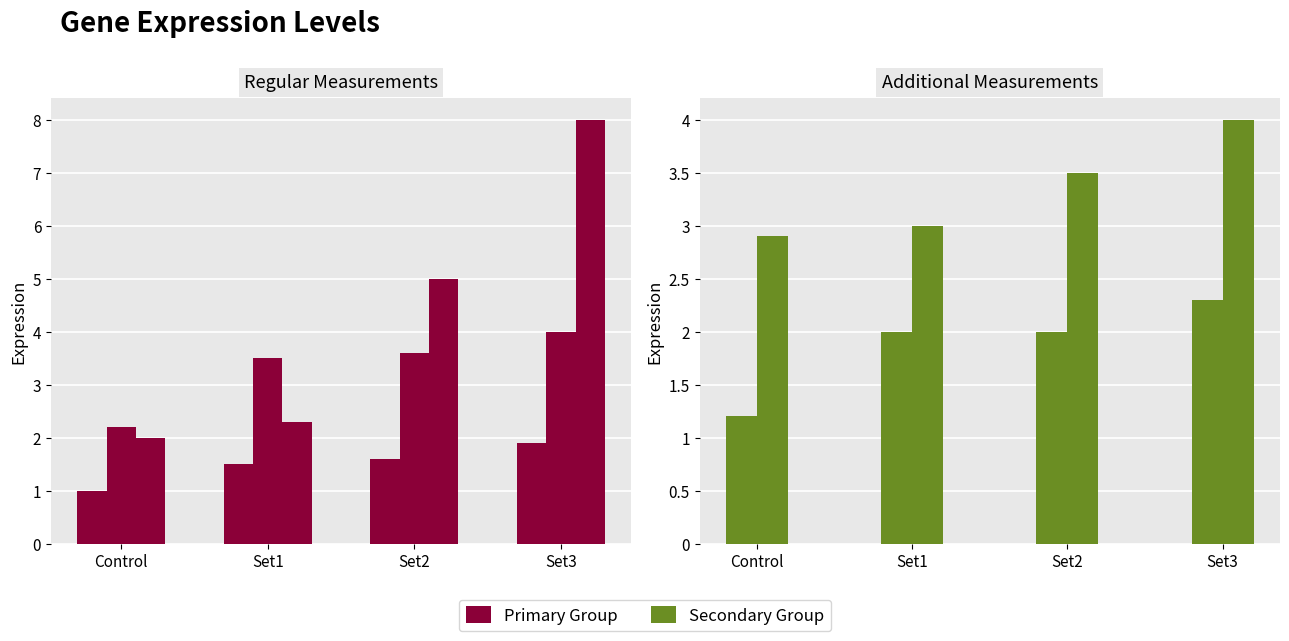

Between Set1 and Set2, which series saw the biggest shift?

hog